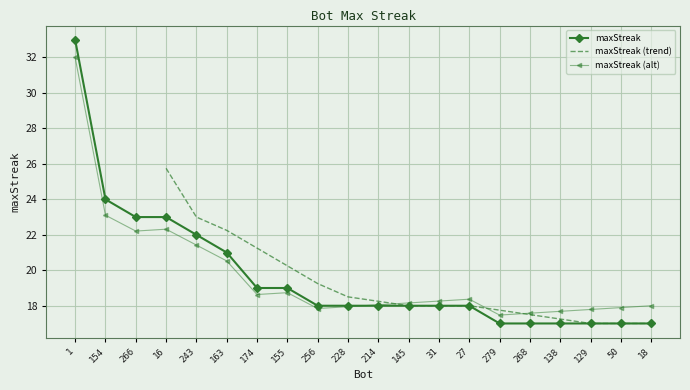

How many data points are above 18?

8